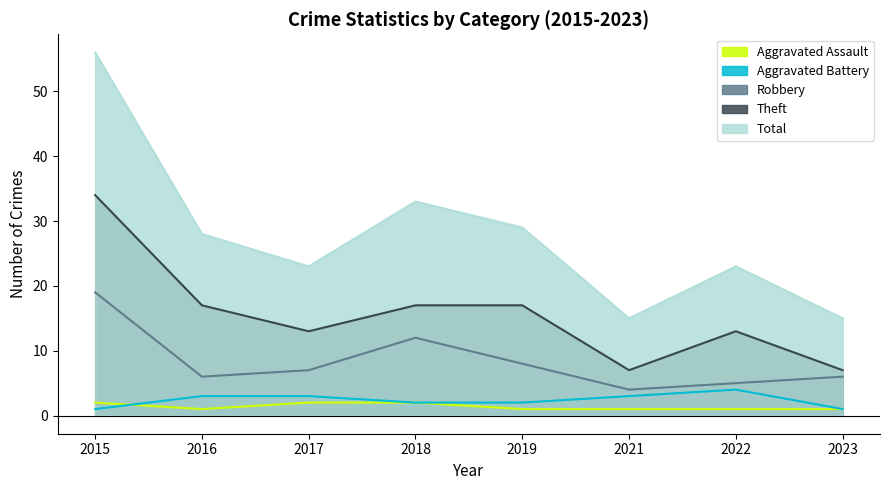

Reading right to left, what are all the values shown in this chart?

Aggravated Assault: 2023=1	2022=1	2021=1	2019=1	2018=2	2017=2	2016=1	2015=2
Aggravated Battery: 2023=1	2022=4	2021=3	2019=2	2018=2	2017=3	2016=3	2015=1
Robbery: 2023=6	2022=5	2021=4	2019=8	2018=12	2017=7	2016=6	2015=19
Theft: 2023=7	2022=13	2021=7	2019=17	2018=17	2017=13	2016=17	2015=34
Total: 2023=15	2022=23	2021=15	2019=29	2018=33	2017=23	2016=28	2015=56